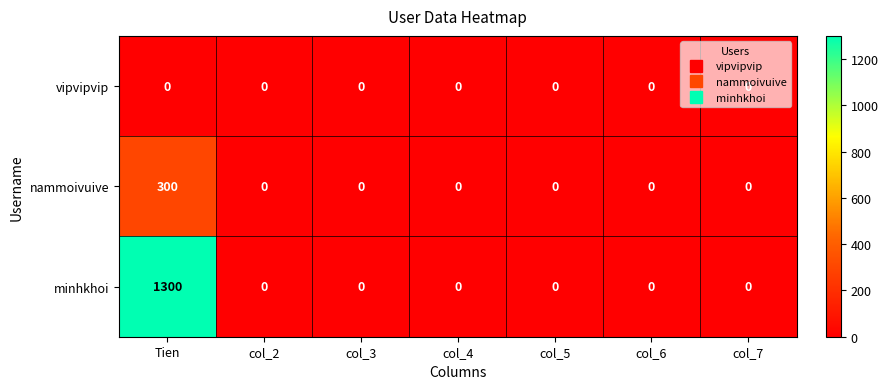

The value of nammoivuive at Tien is 454. True or false?

False